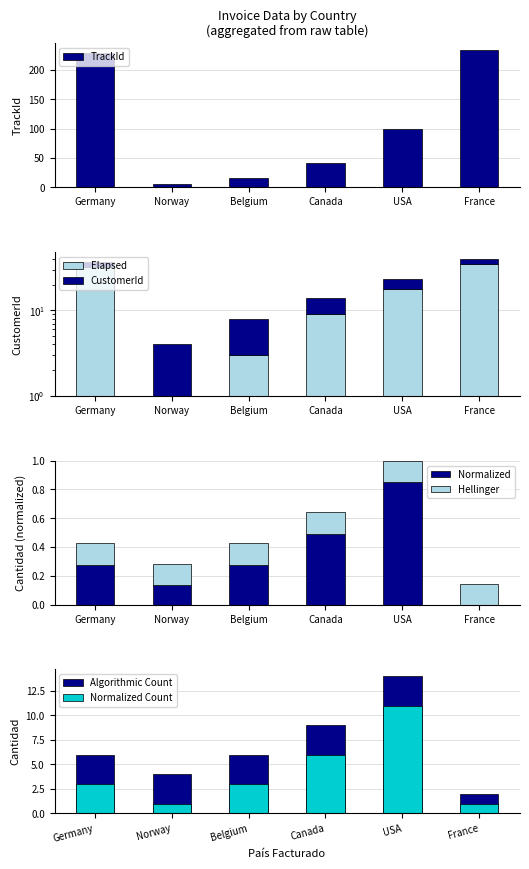

True or false: Cantidad has a value of 2 at France.

True